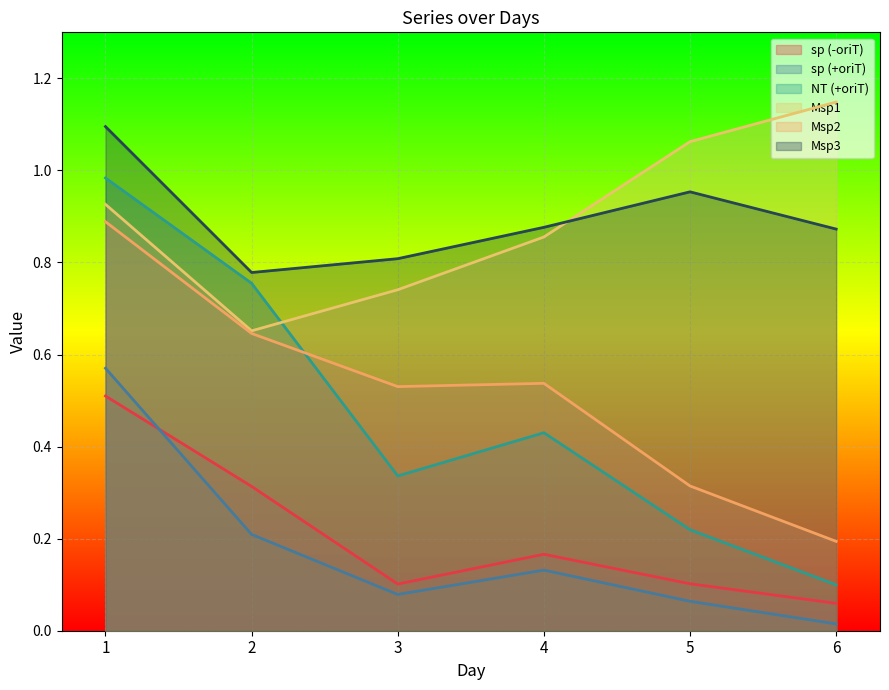

What is the sum of the Msp1 values at 2 and 6?

1.8